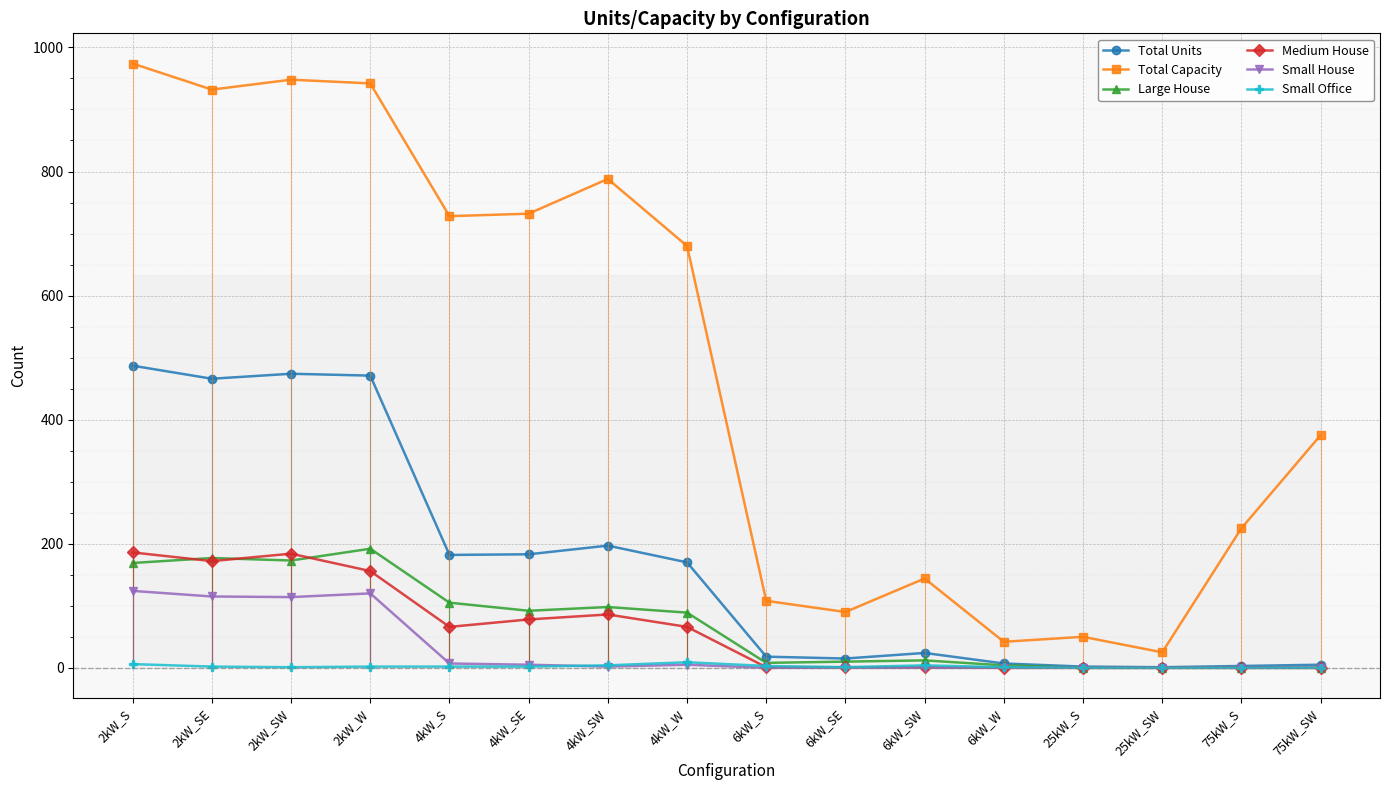

Which series has the largest total across all categories?

Total Capacity